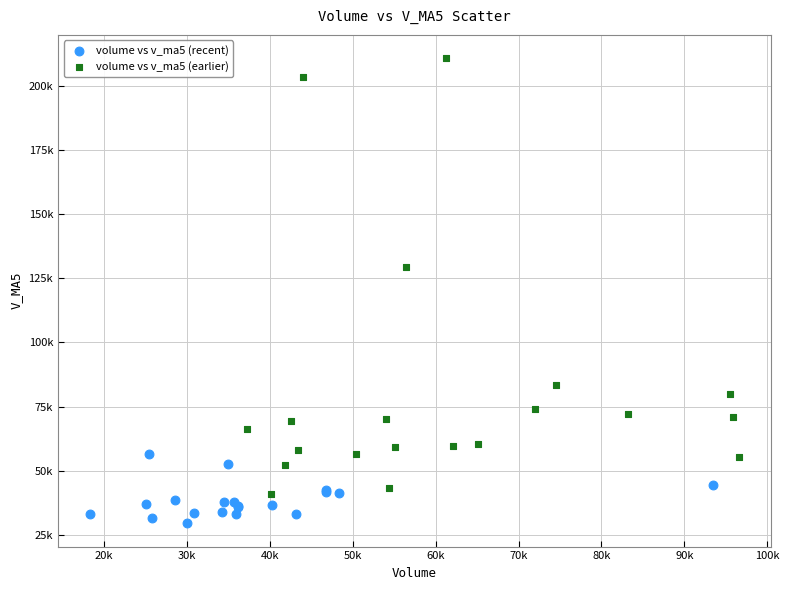

What are all the series names shown in the legend?

volume vs v_ma5 (recent), volume vs v_ma5 (earlier)